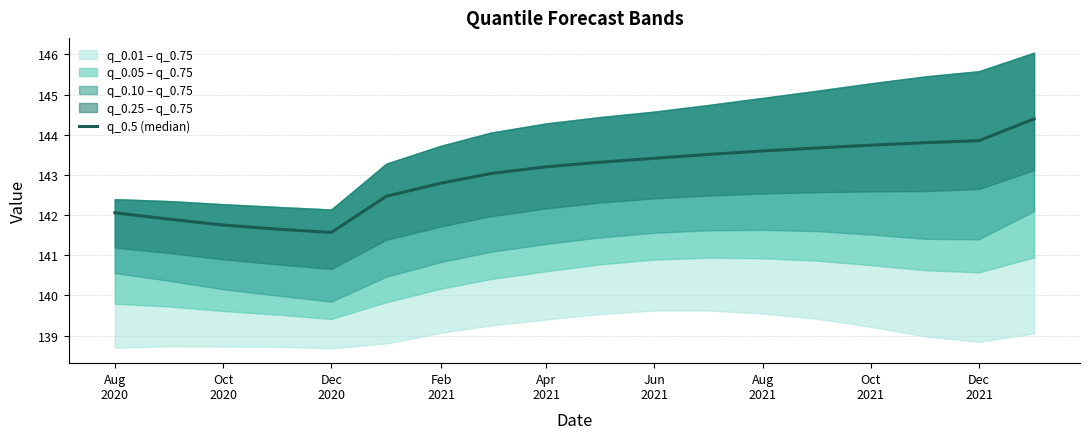

Count the number of categories in the chart.

18